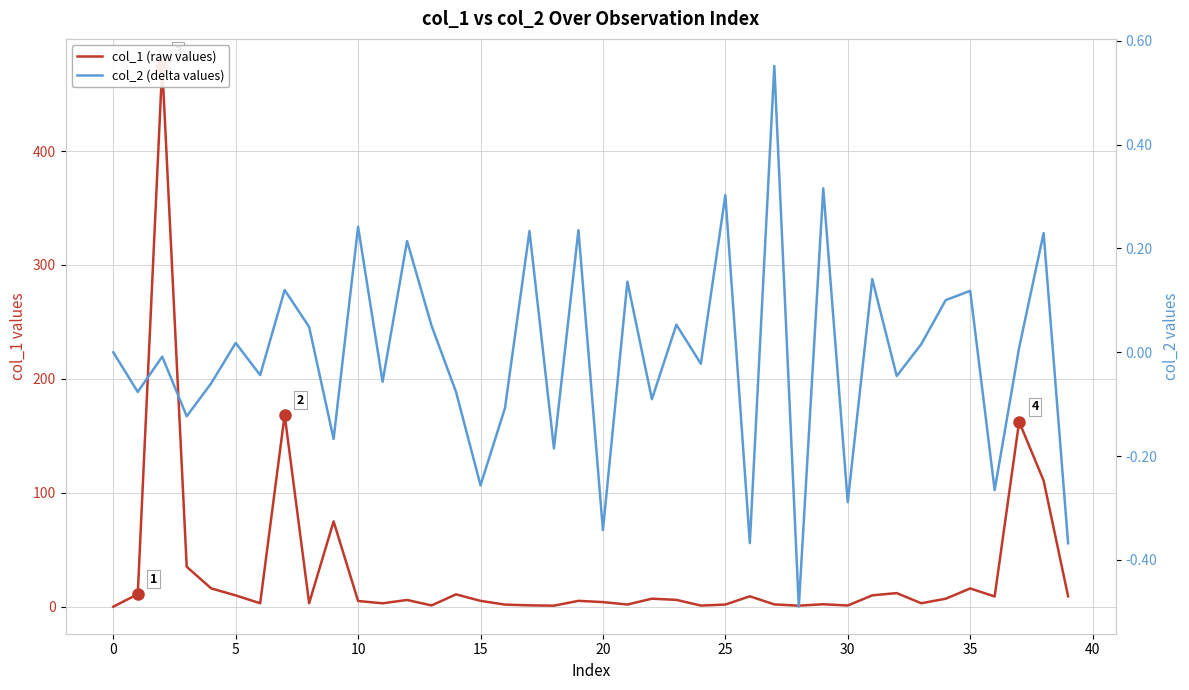

How many data points does each series have?

40